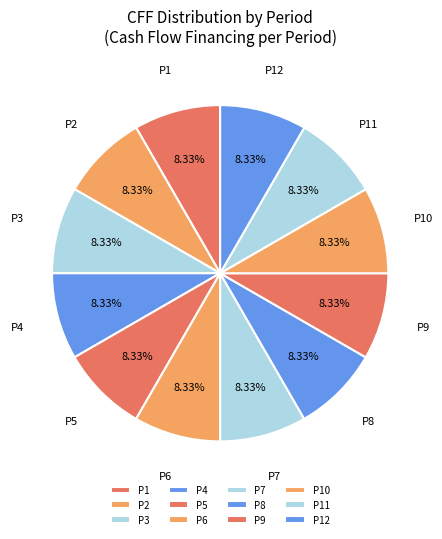

Combined, do P1 and P11 account for over 50%?

No